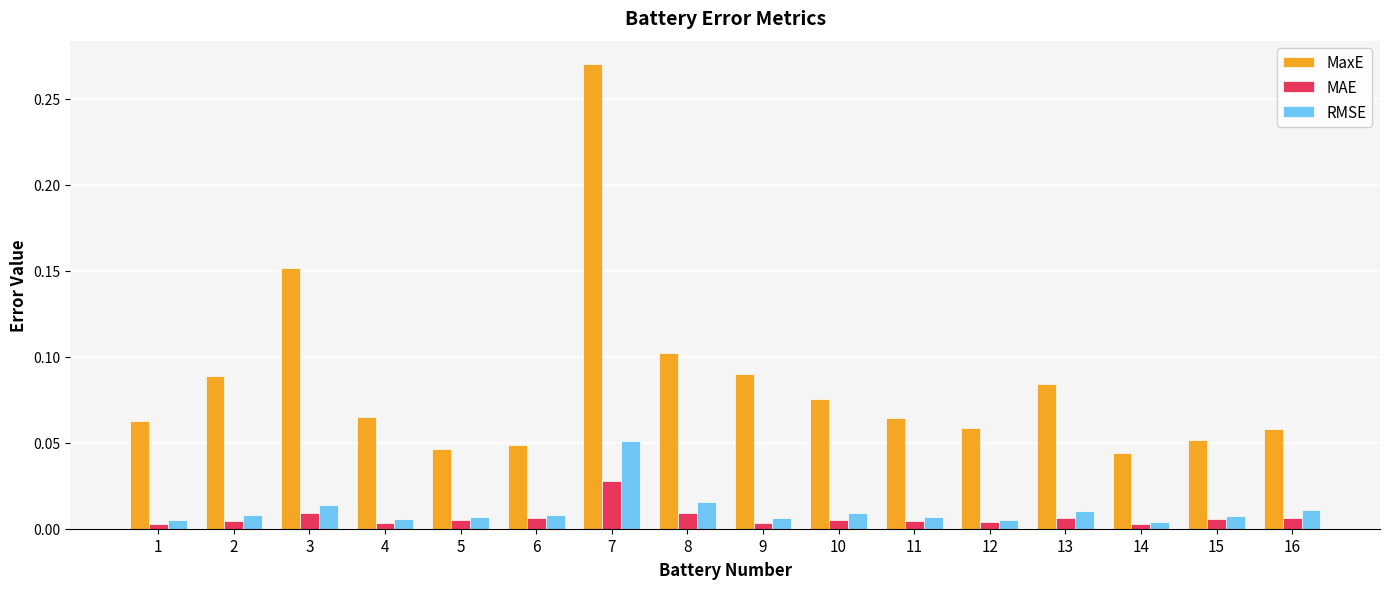

Rank the series at 10 from lowest to highest value.

MAE, RMSE, MaxE